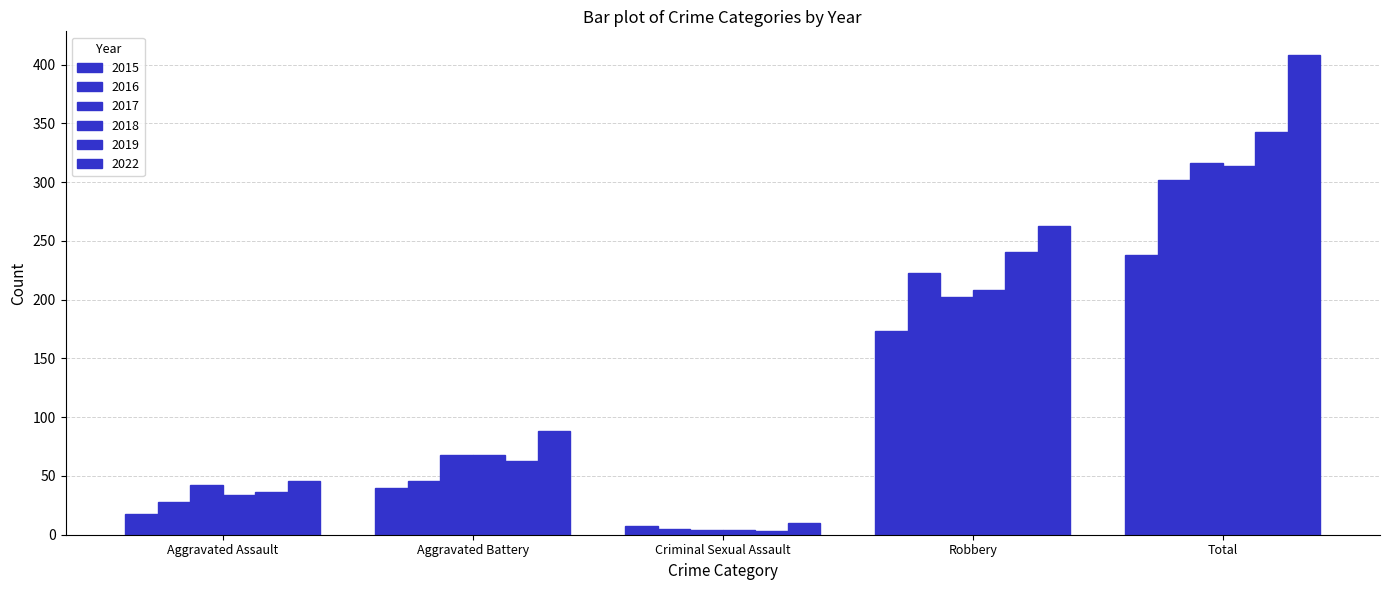

Rank the series at Aggravated Assault from lowest to highest value.

2015, 2016, 2018, 2019, 2017, 2022